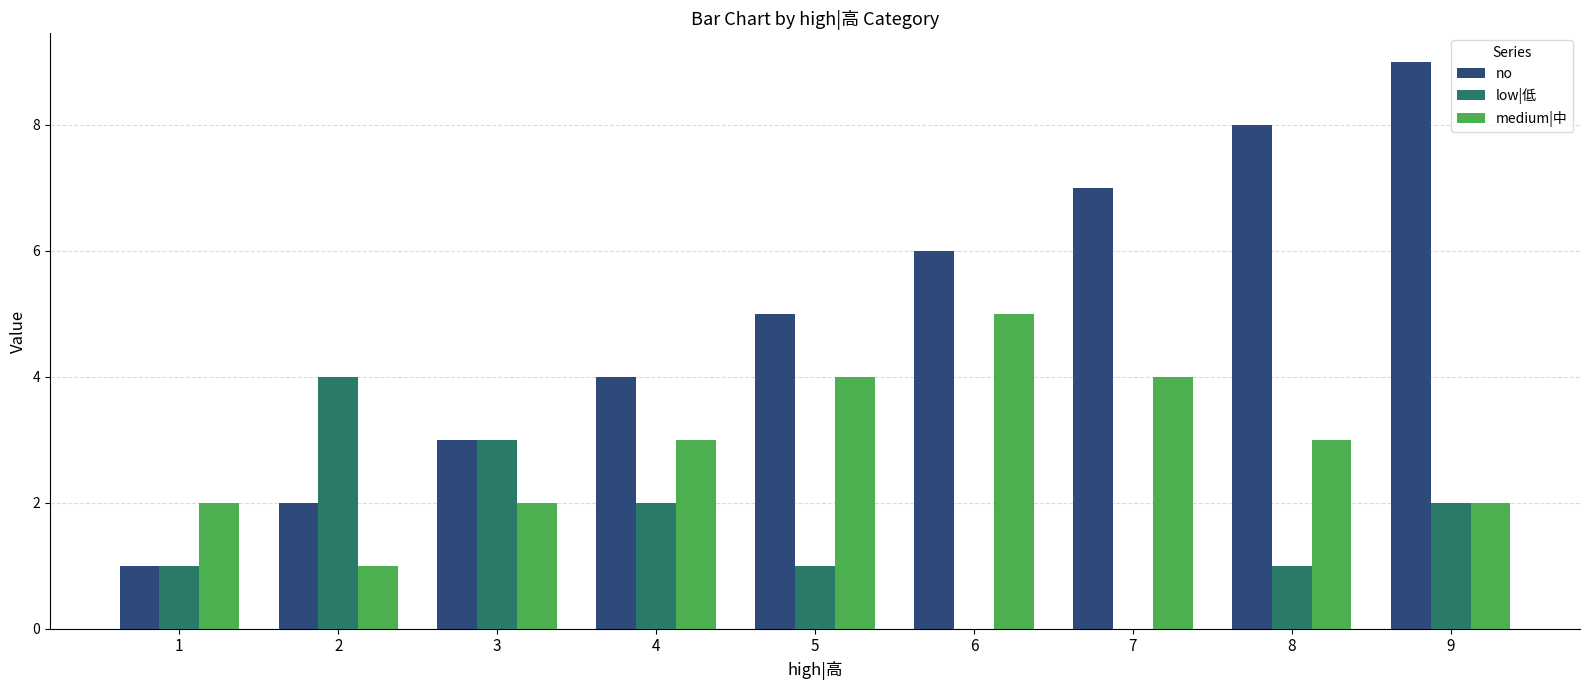

At which category does the chart reach its peak across all series?

9